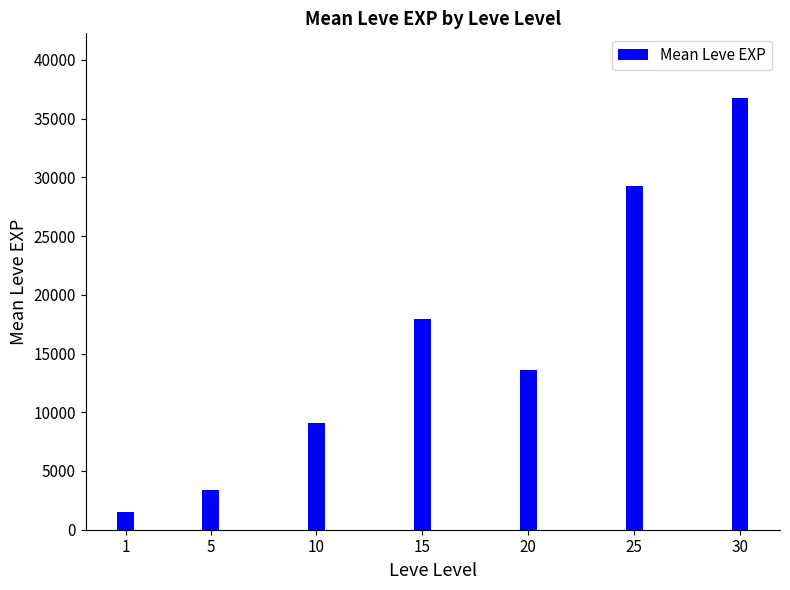

Between 1 and 5, which is larger?

5